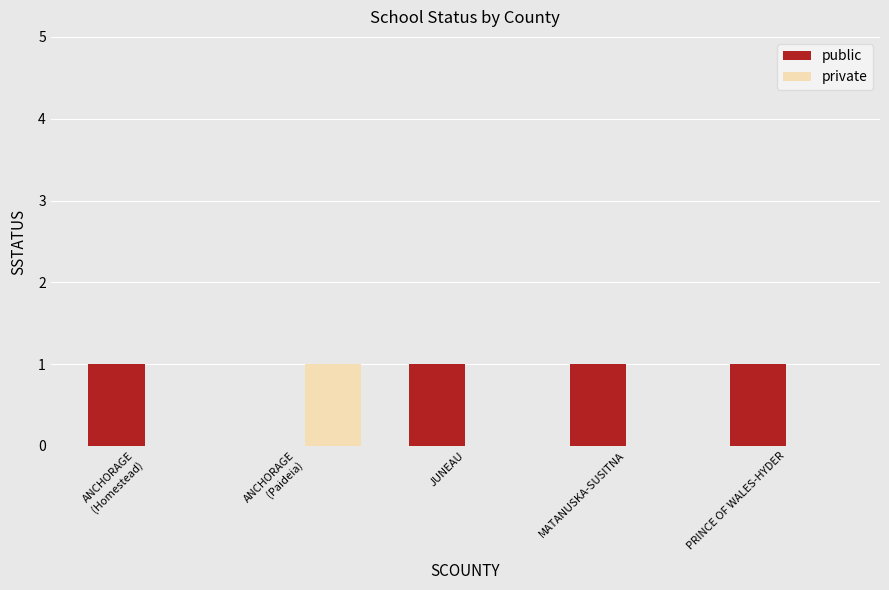

True or false: private has a value of 0 at MATANUSKA-SUSITNA.

True